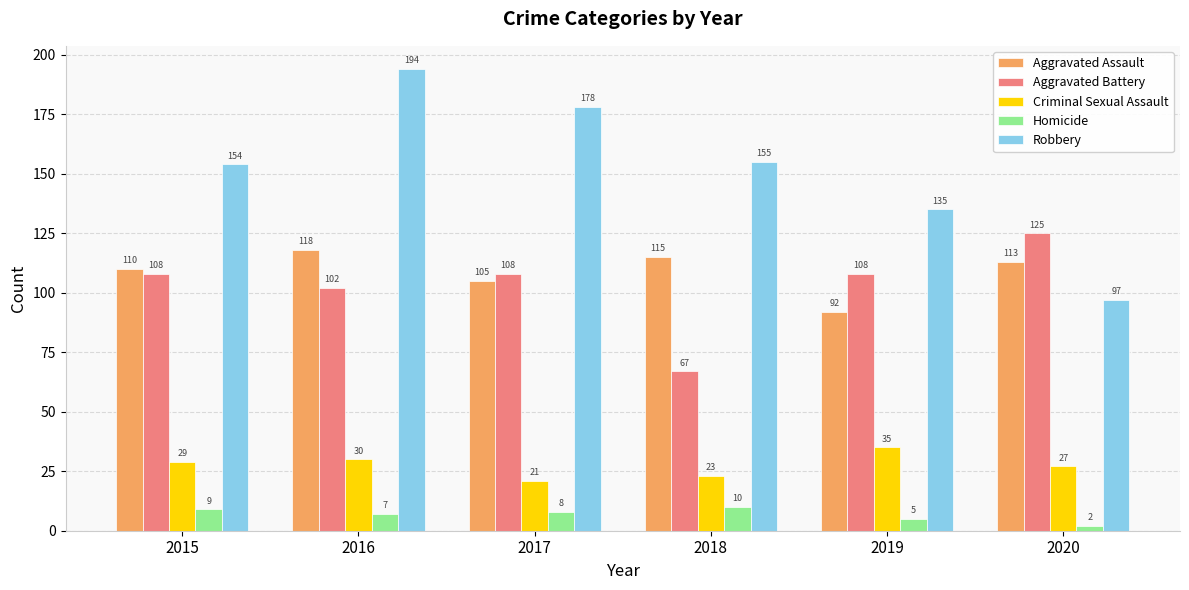

At which label does Homicide reach its minimum?

2020